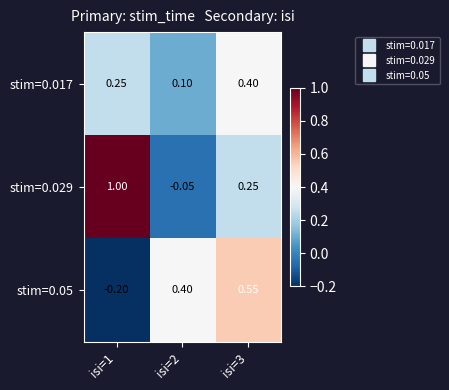

Is the value of stim=0.017 at isi=2 greater than the value of stim=0.05 at isi=3?

No